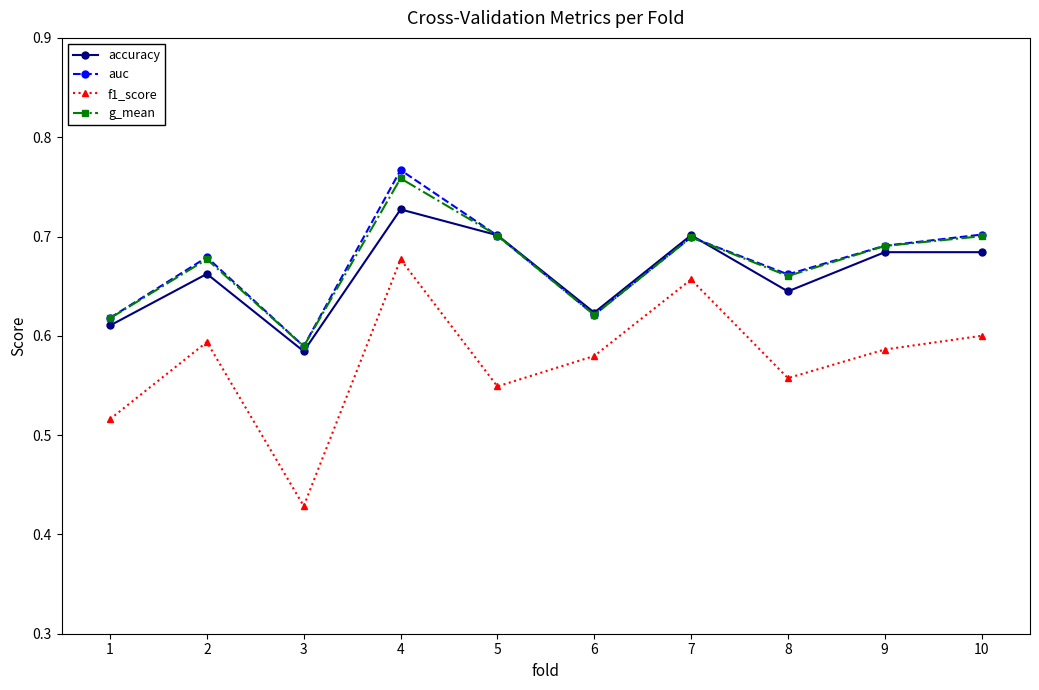

Which series has the widest spread of values?

f1_score